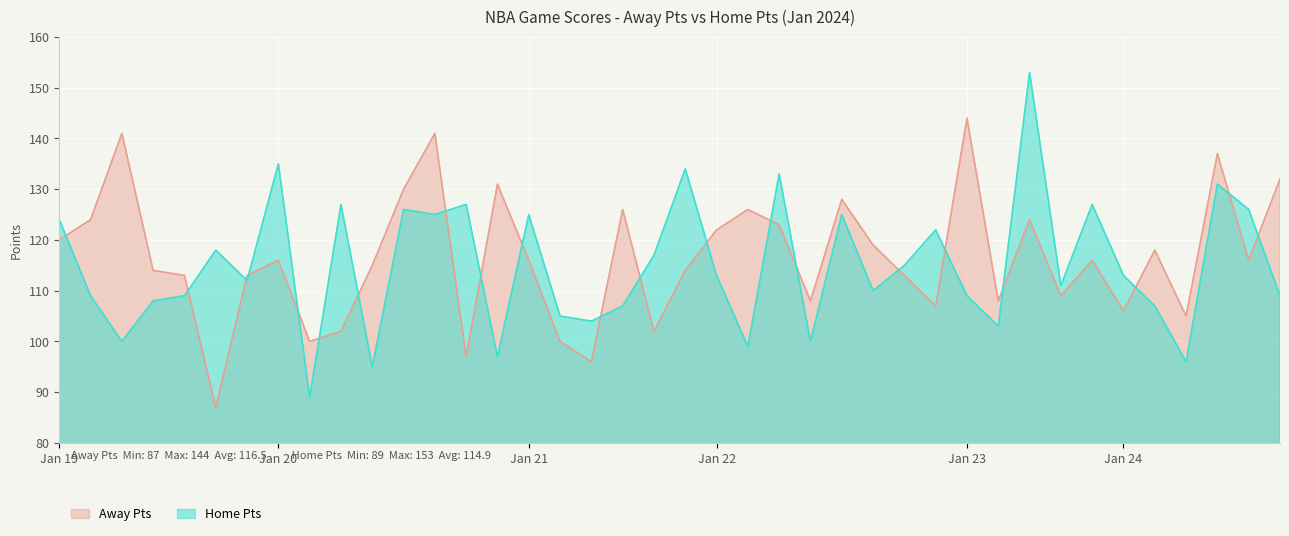

At 25, list the series in order from largest to smallest.

Away Pts, Home Pts